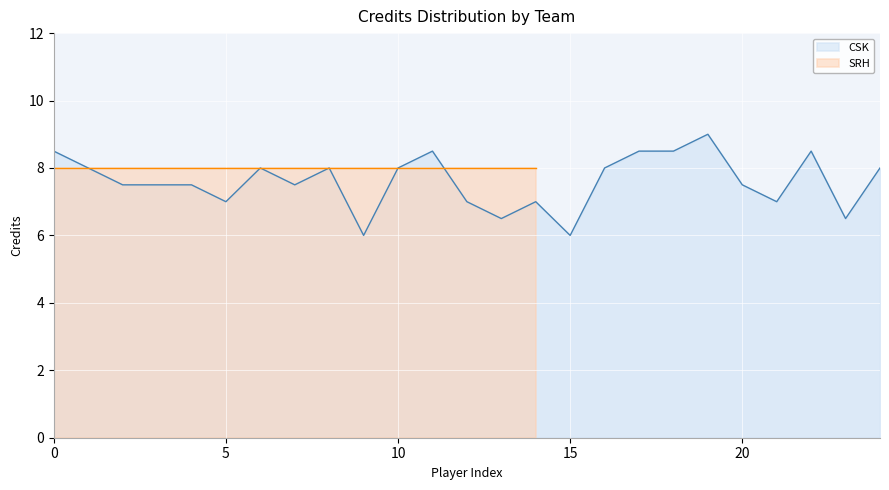

What is the smallest value displayed?

6.0